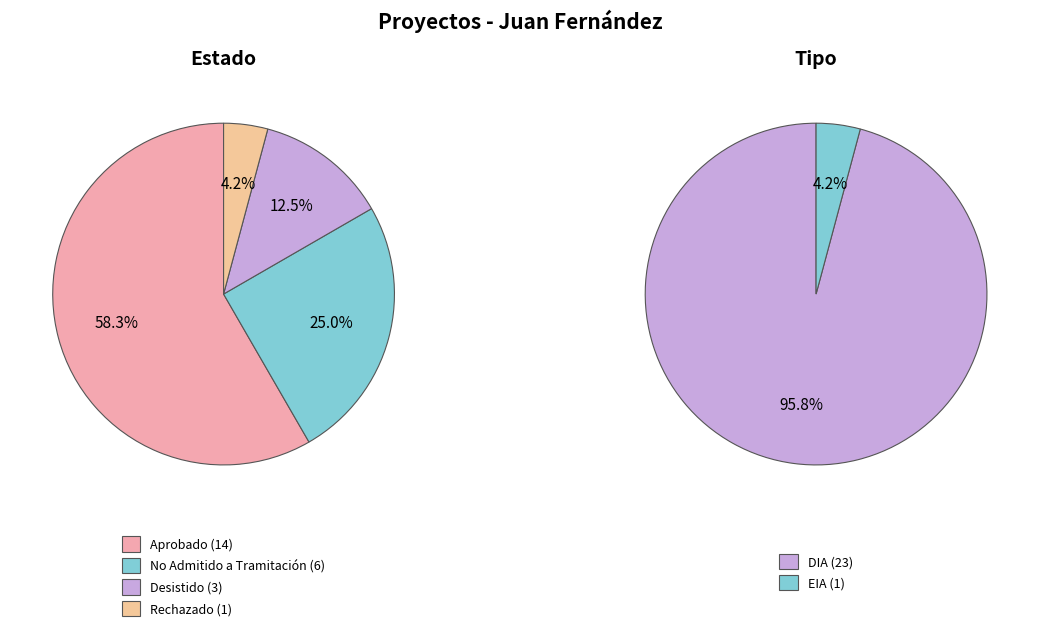

True or false: Aprobado accounts for 58% of the total.

True